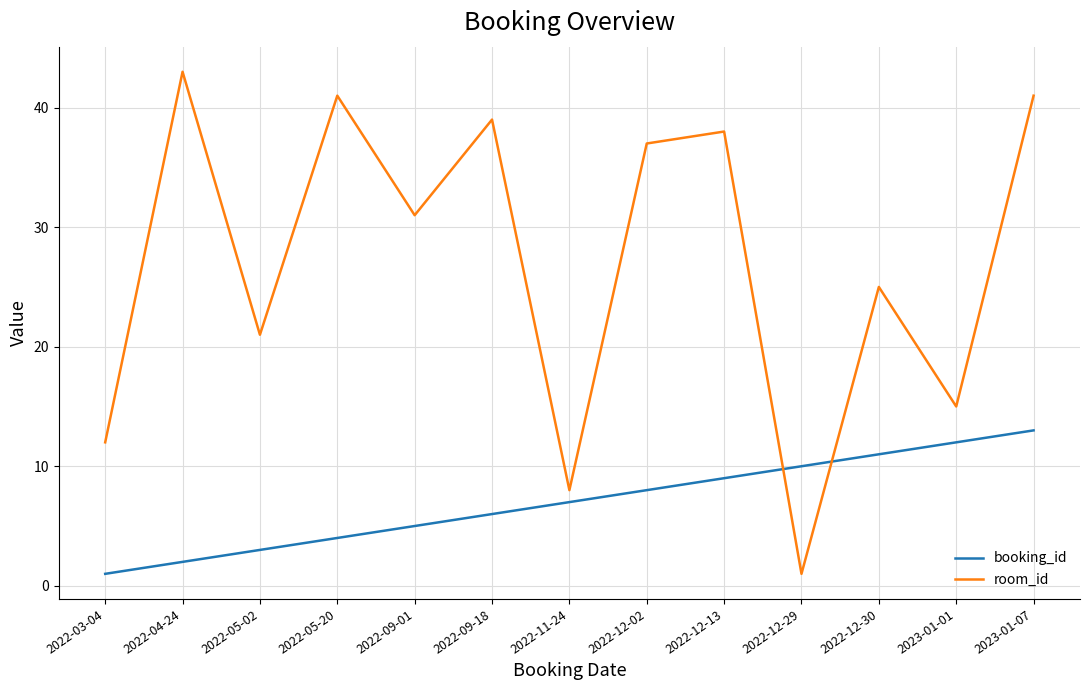

How many times do booking_id and room_id cross each other?

2